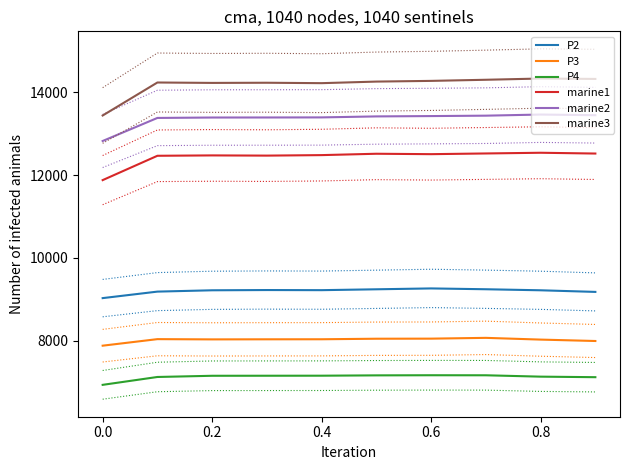

Is it true that P3 equals 7882 at 0.0?

True